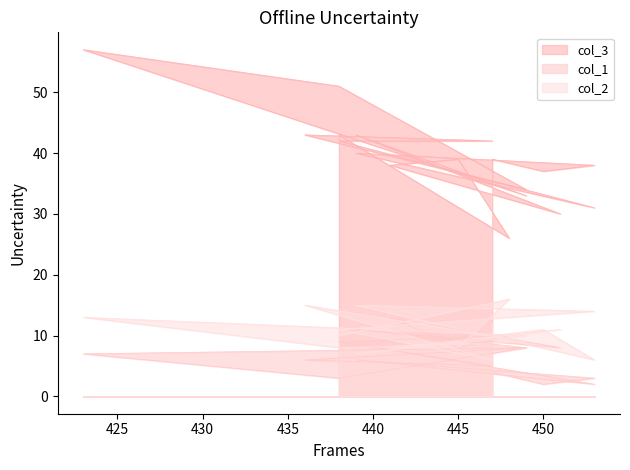

How many col_2 values are between 8 and 13?

12